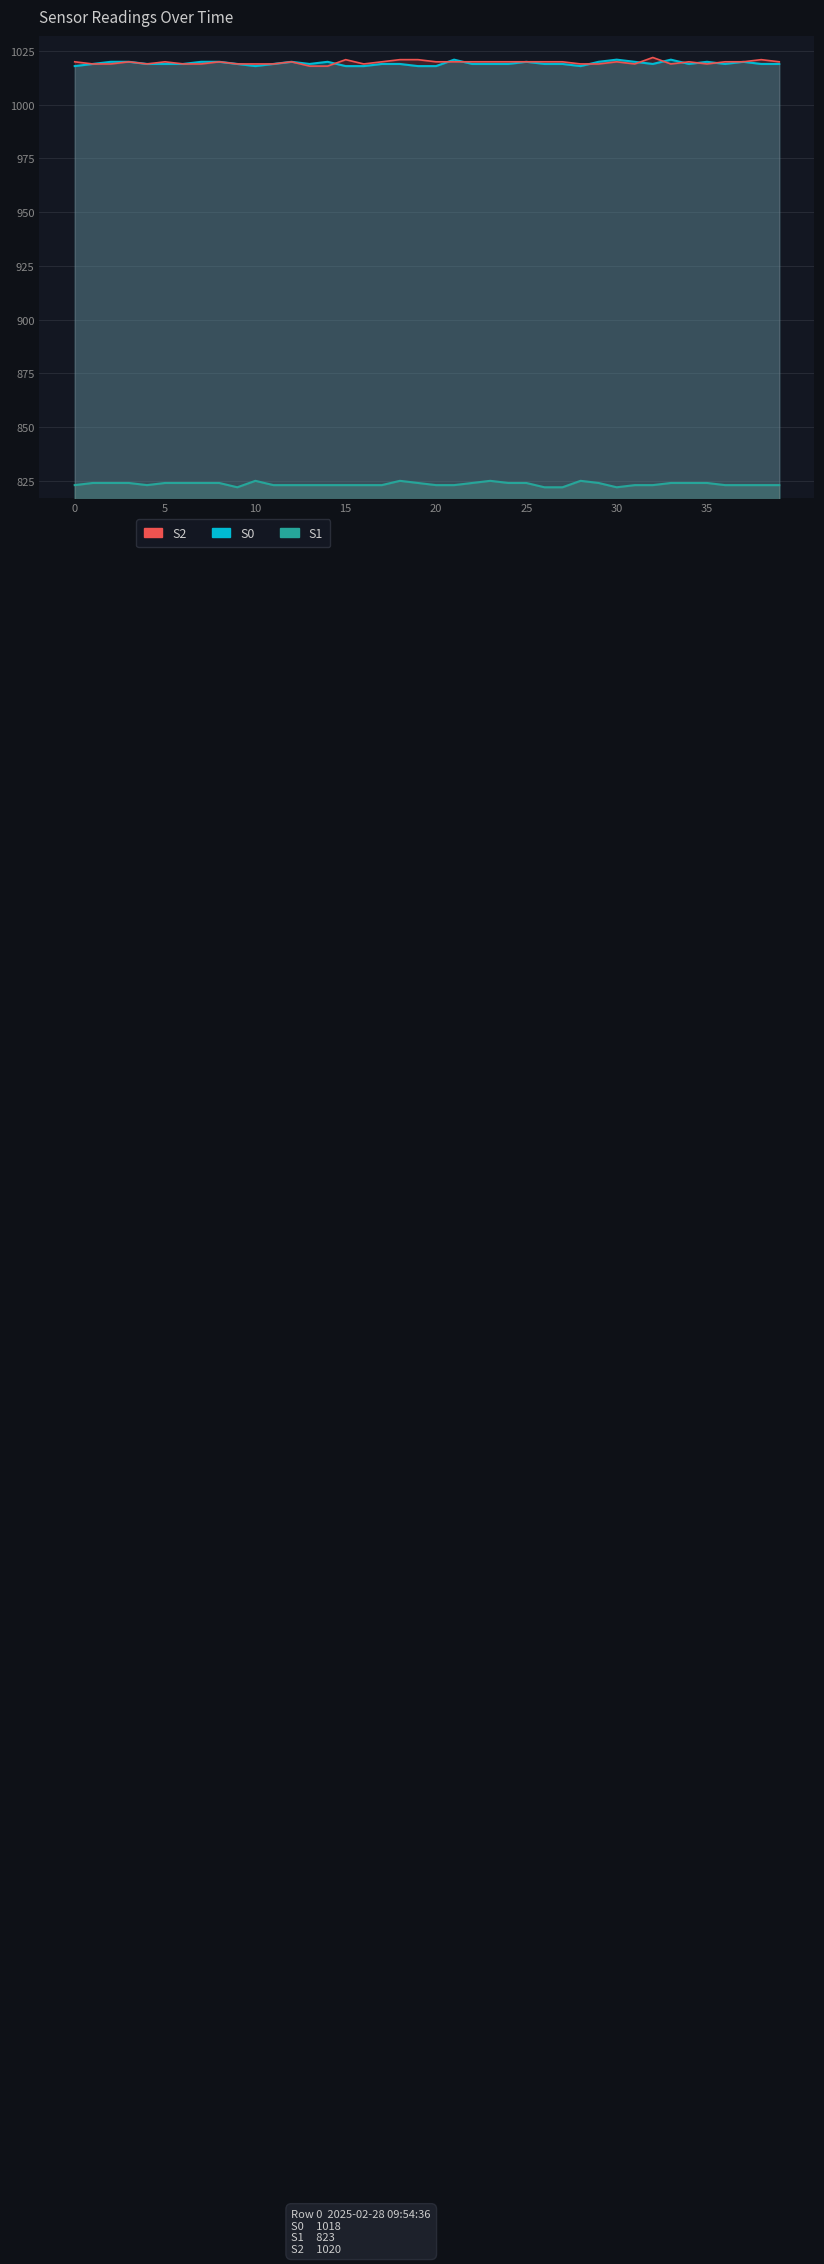

List the series in order of their peak value, lowest first.

S1, S0, S2